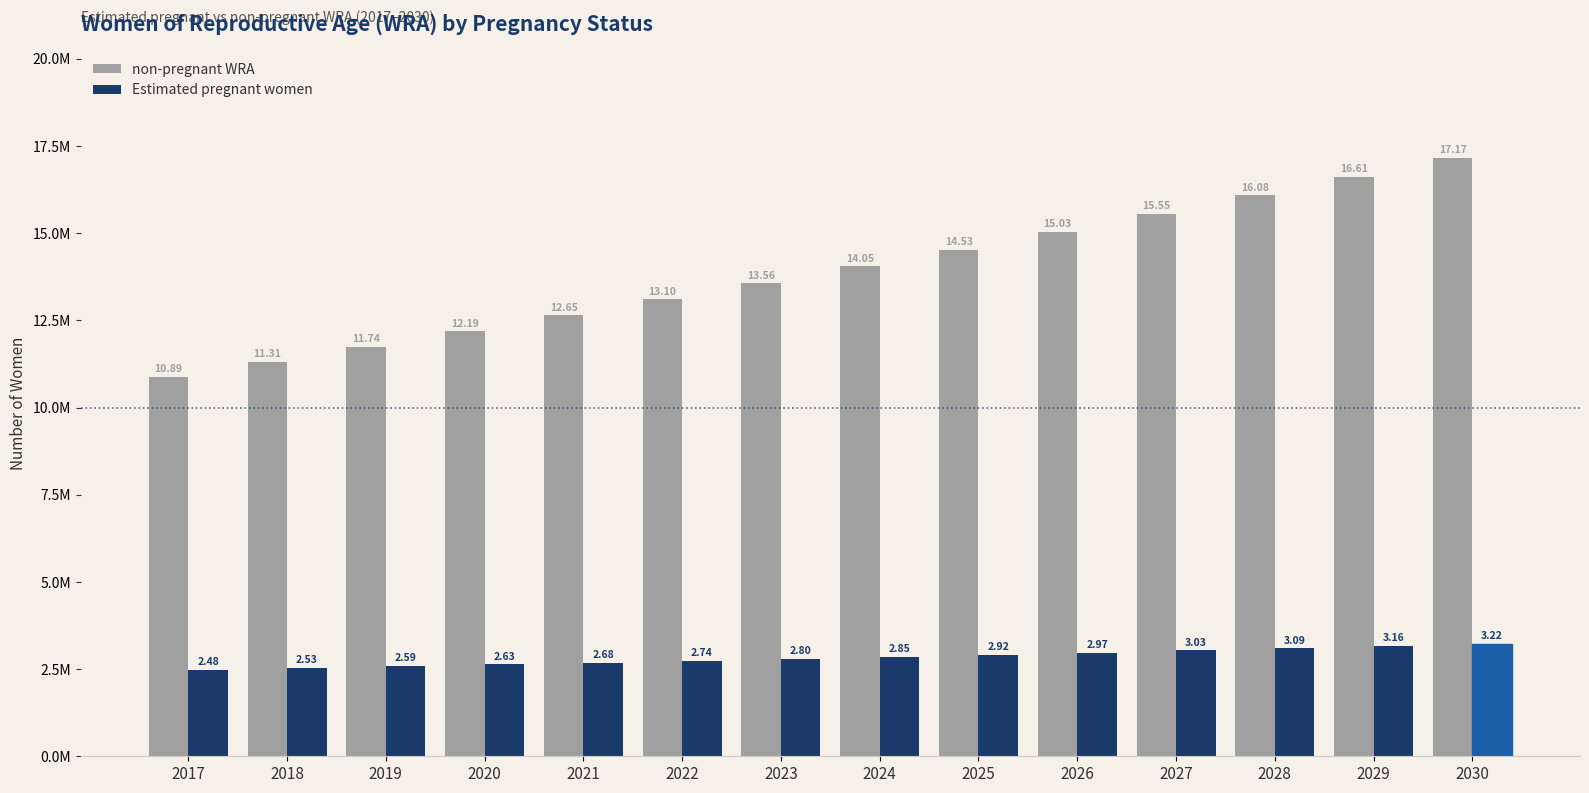

What are all the series names shown in the legend?

non-pregnant WRA, Estimated pregnant women